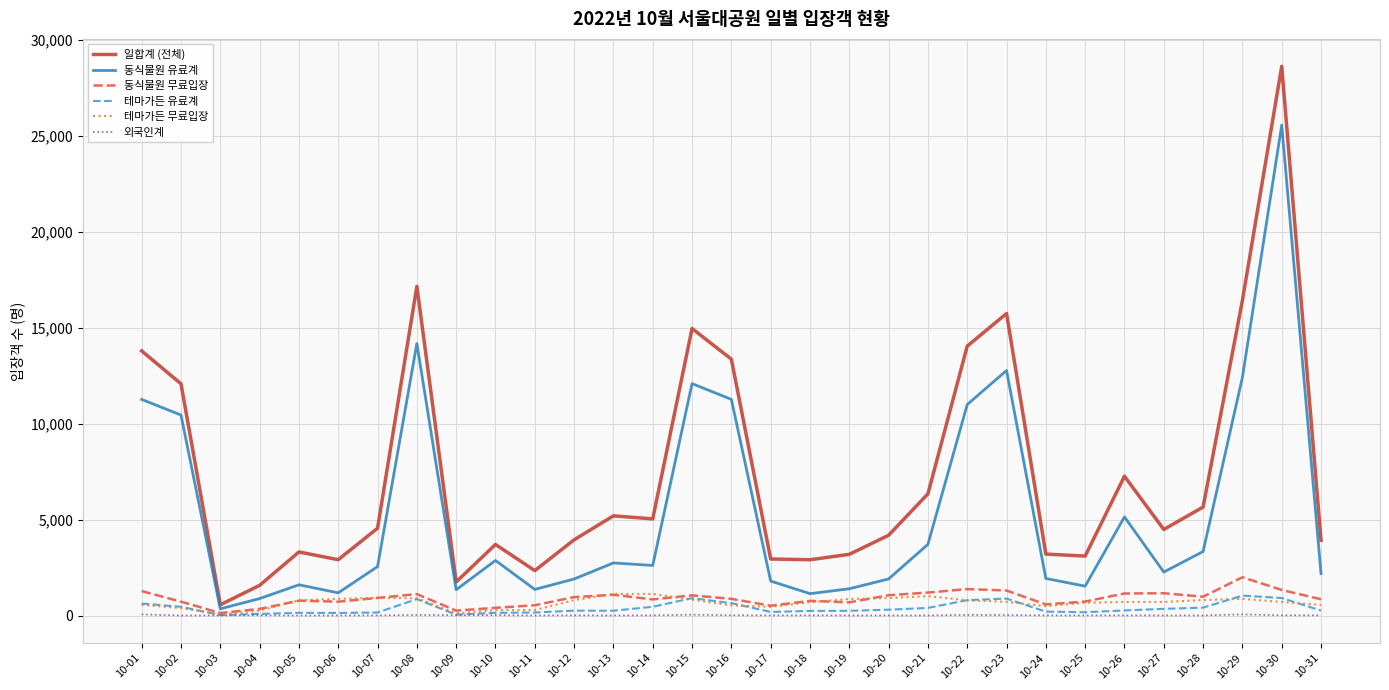

At which label does 동식물원 유료계 reach its peak?

10-30